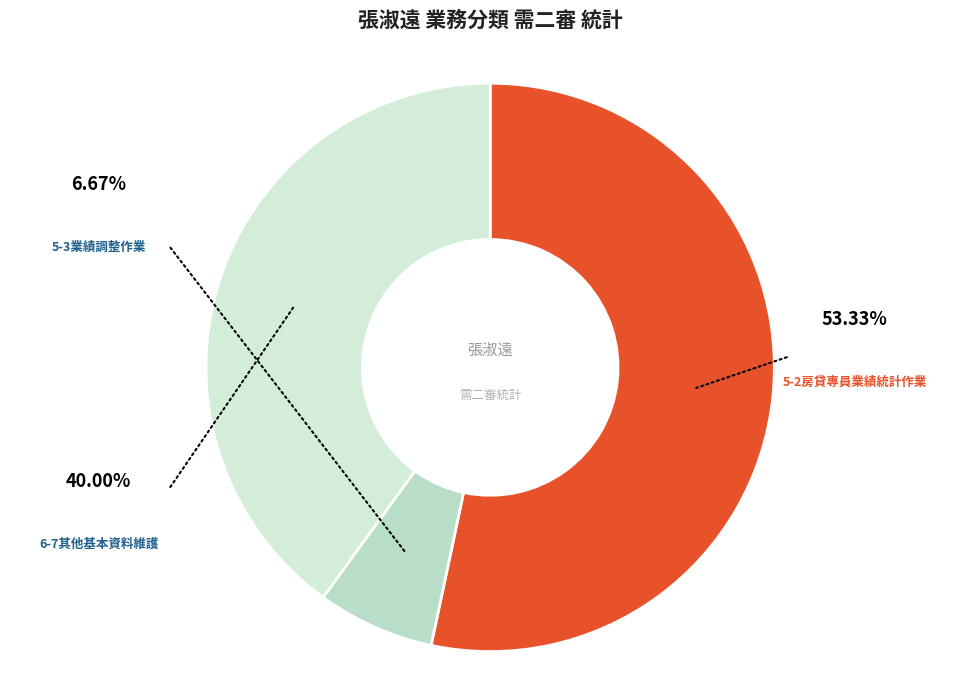

The 5-3業績調整作業 slice represents 19% of the pie. True or false?

False